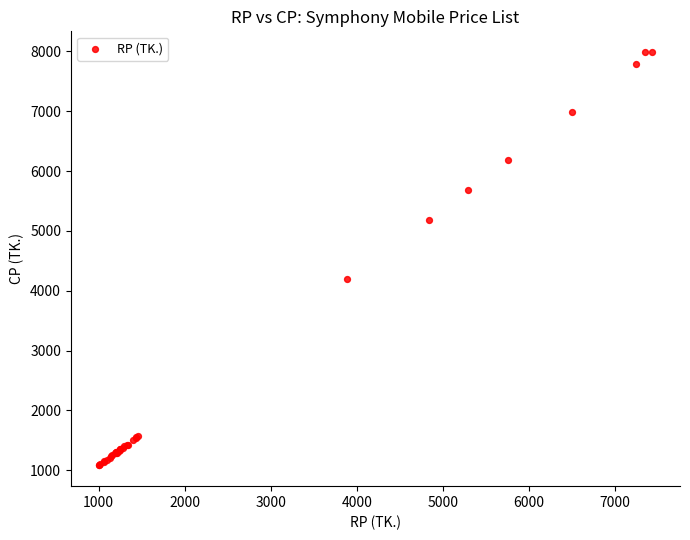

What Y value in the scatter plot is closest to 4535?

4190